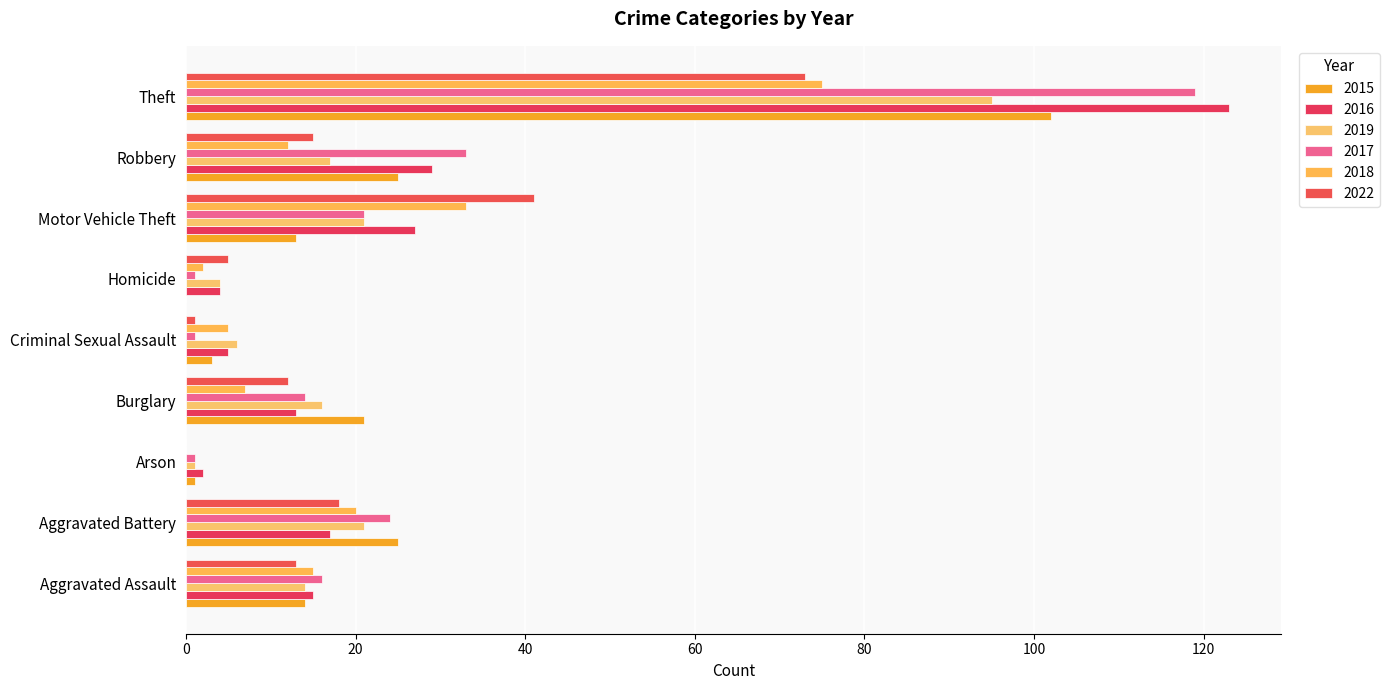

What are all the series names shown in the legend?

2015, 2016, 2019, 2017, 2018, 2022